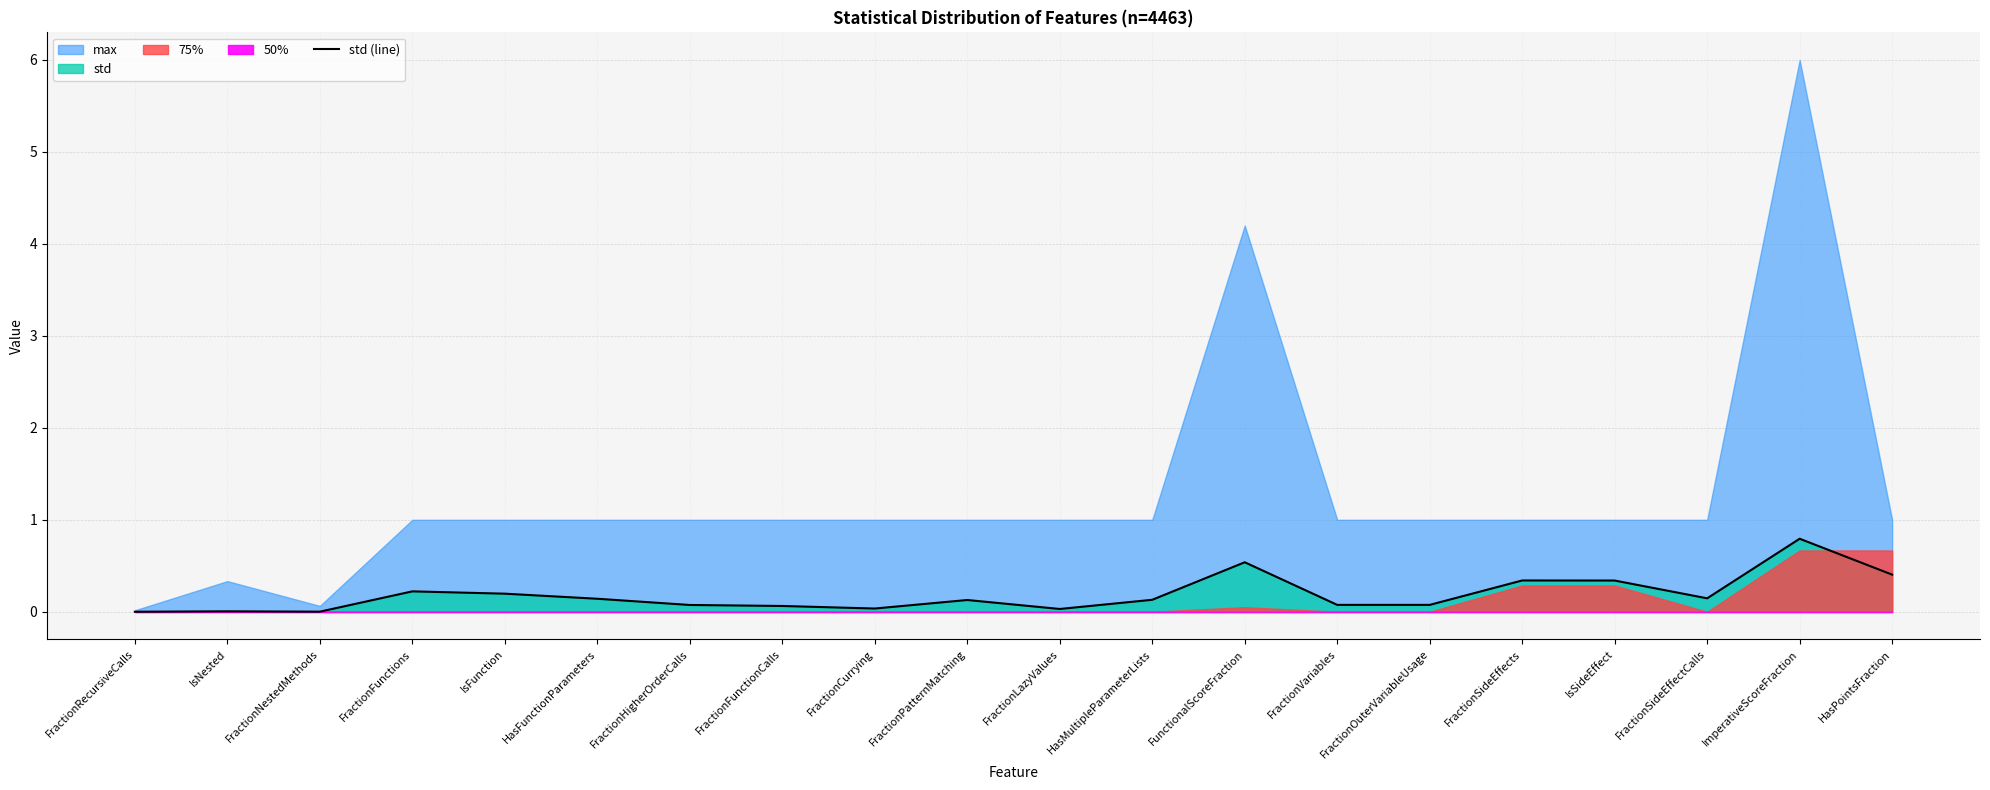

What is the label of the 7th point from the left?

FractionHigherOrderCalls